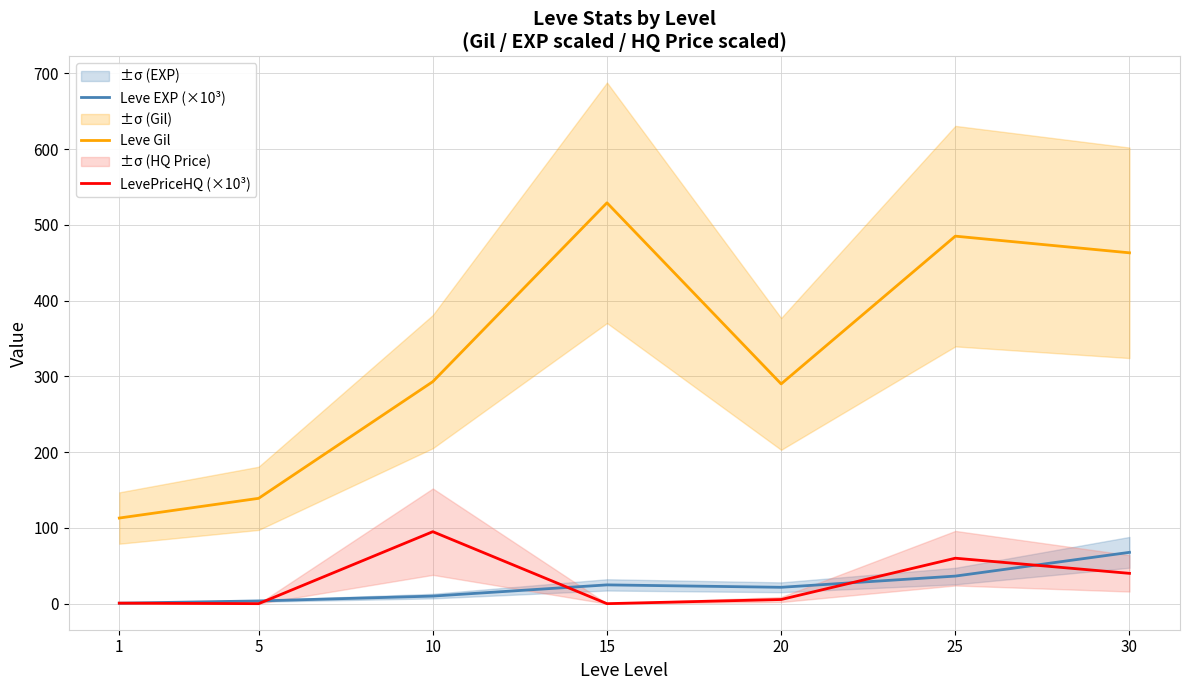

Reading left to right, transcribe all the data shown in this chart.

Leve EXP (×10³): 1=0.6	5=3.6	10=10.0	15=24.8	20=21.6	25=36.4	30=67.7
Leve Gil: 1=113.0	5=139.0	10=293.0	15=529.0	20=290.0	25=485.0	30=463.0
LevePriceHQ (×10³): 1=0.7	5=0.0	10=95.0	15=0.0	20=5.5	25=60.0	30=40.0